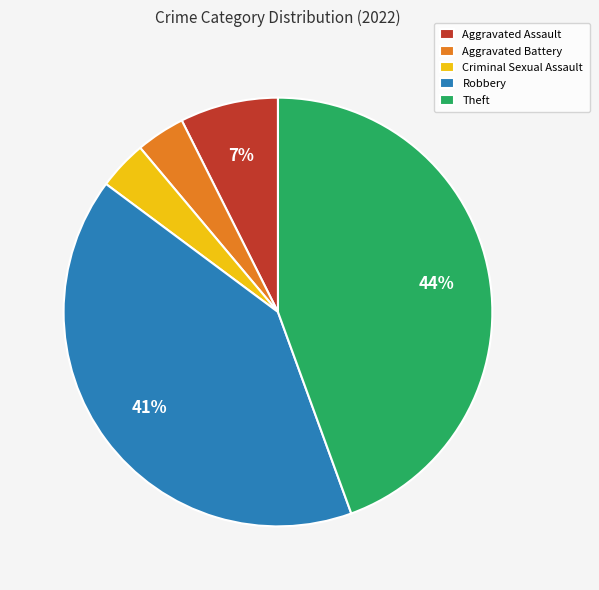

To the nearest percent, what is the average slice percentage?

20%